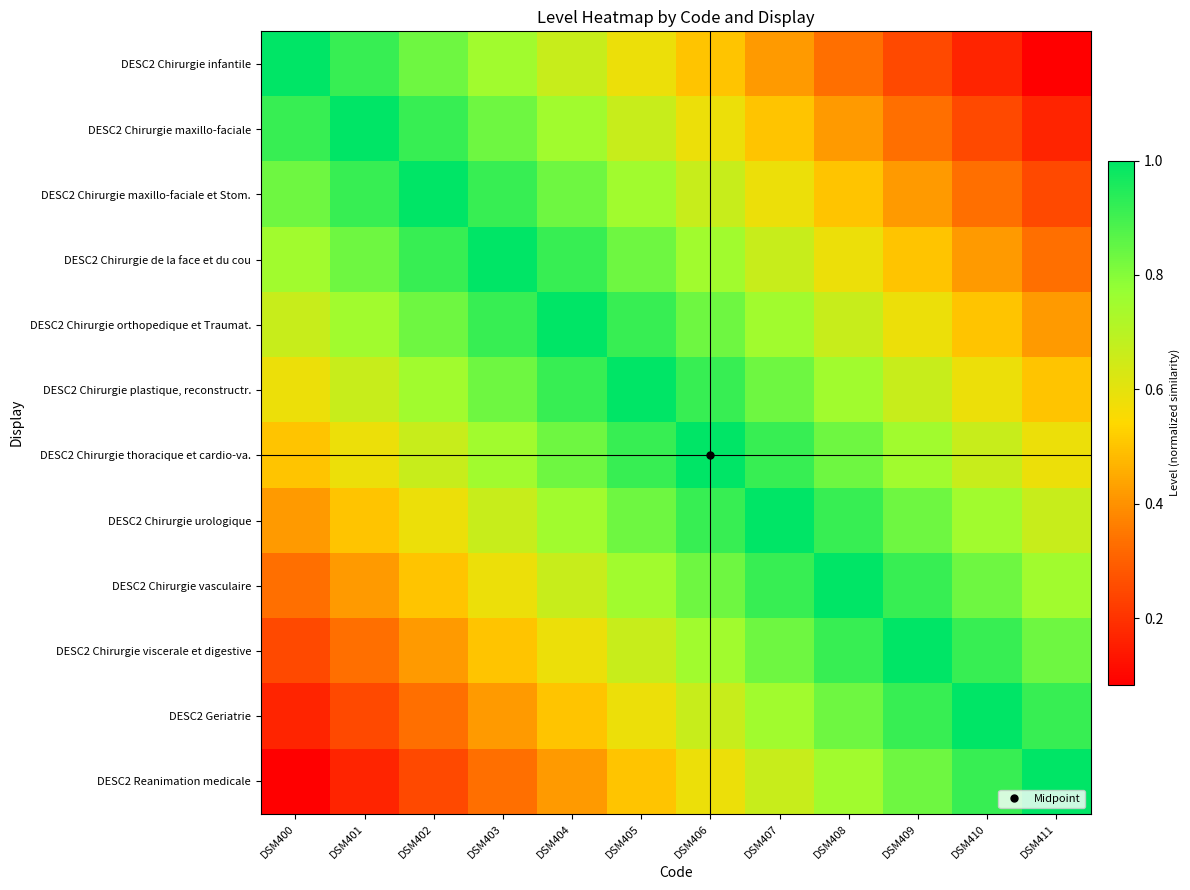

Rank the series at DSM405 from highest to lowest value.

DESC2 Chirurgie plastique, reconstructr., DESC2 Chirurgie orthopedique et Traumat., DESC2 Chirurgie thoracique et cardio-va., DESC2 Chirurgie de la face et du cou, DESC2 Chirurgie urologique, DESC2 Chirurgie maxillo-faciale et Stom., DESC2 Chirurgie vasculaire, DESC2 Chirurgie maxillo-faciale, DESC2 Chirurgie viscerale et digestive, DESC2 Chirurgie infantile, DESC2 Geriatrie, DESC2 Reanimation medicale